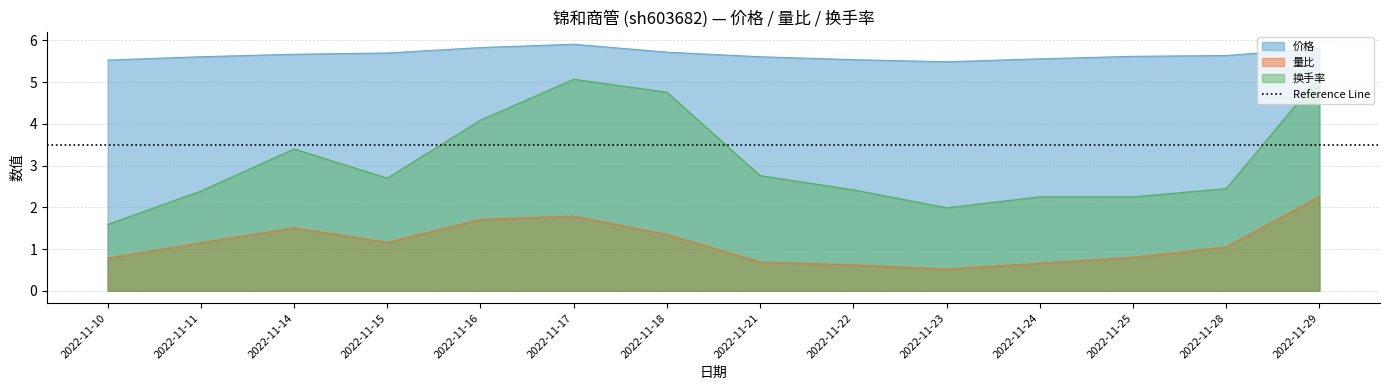

Reading left to right, transcribe all the data shown in this chart.

价格: 5.5	5.6	5.7	5.7	5.8	5.9	5.7	5.6	5.5	5.5	5.6	5.6	5.6	5.8
量比: 0.8	1.1	1.5	1.2	1.7	1.8	1.4	0.7	0.6	0.5	0.7	0.8	1.1	2.3
换手率: 1.6	2.4	3.4	2.7	4.1	5.1	4.8	2.8	2.4	2.0	2.2	2.2	2.5	5.1